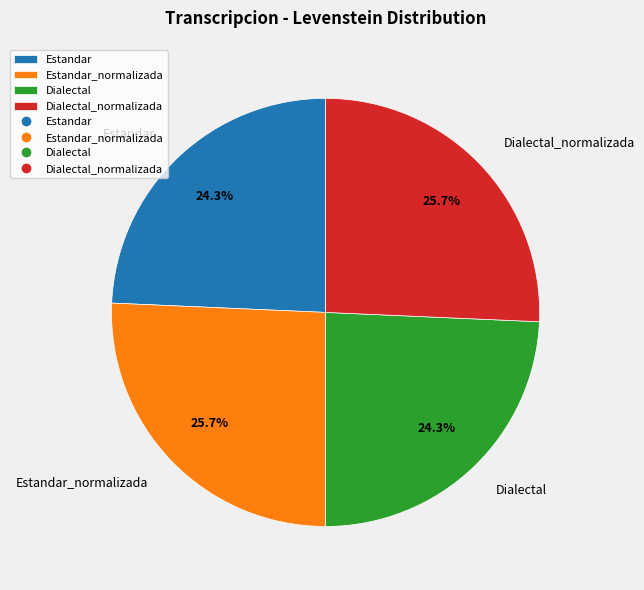

Count the number of slices in the pie.

4